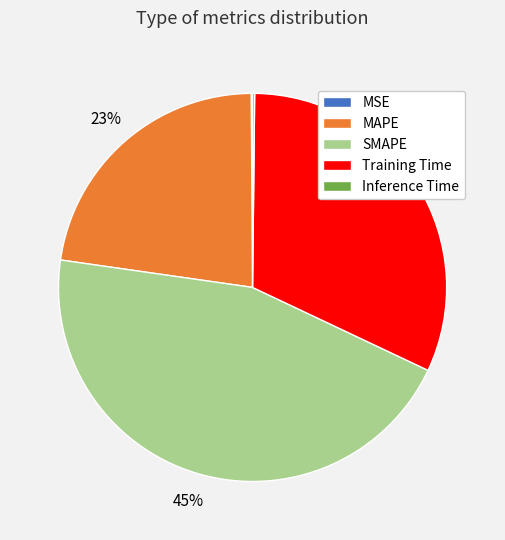

To the nearest percent, what is the difference between the largest and smallest slice percentages?

45%